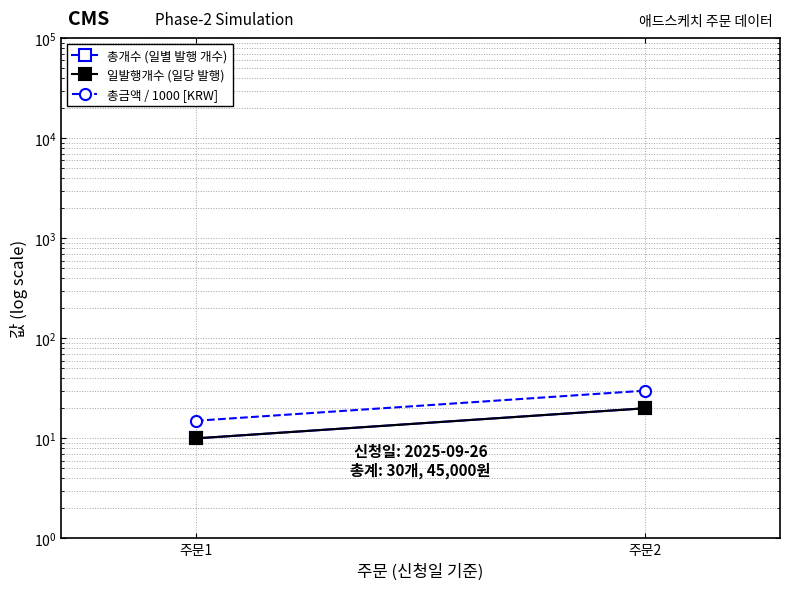

What is the total value across all series at 주문2?

70